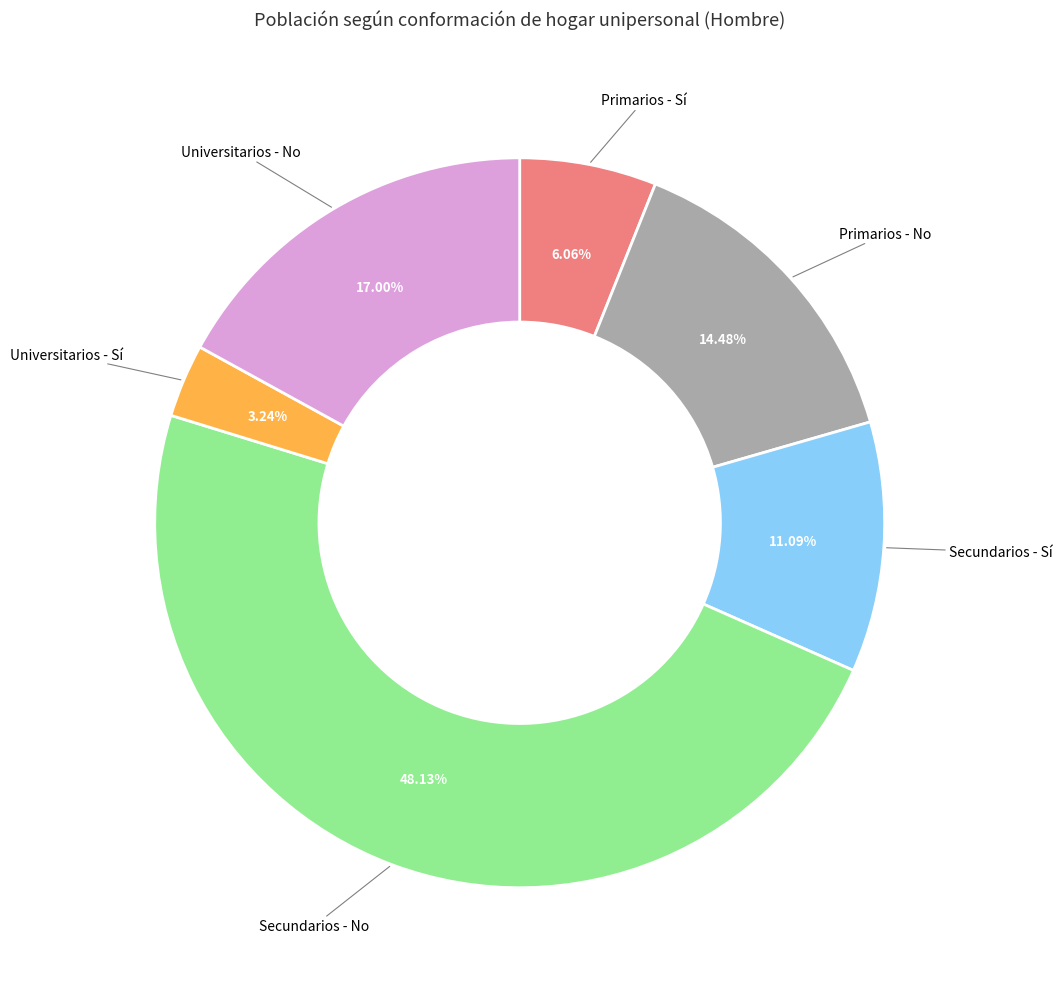

True or false: Secundarios - Sí accounts for 11% of the total.

True